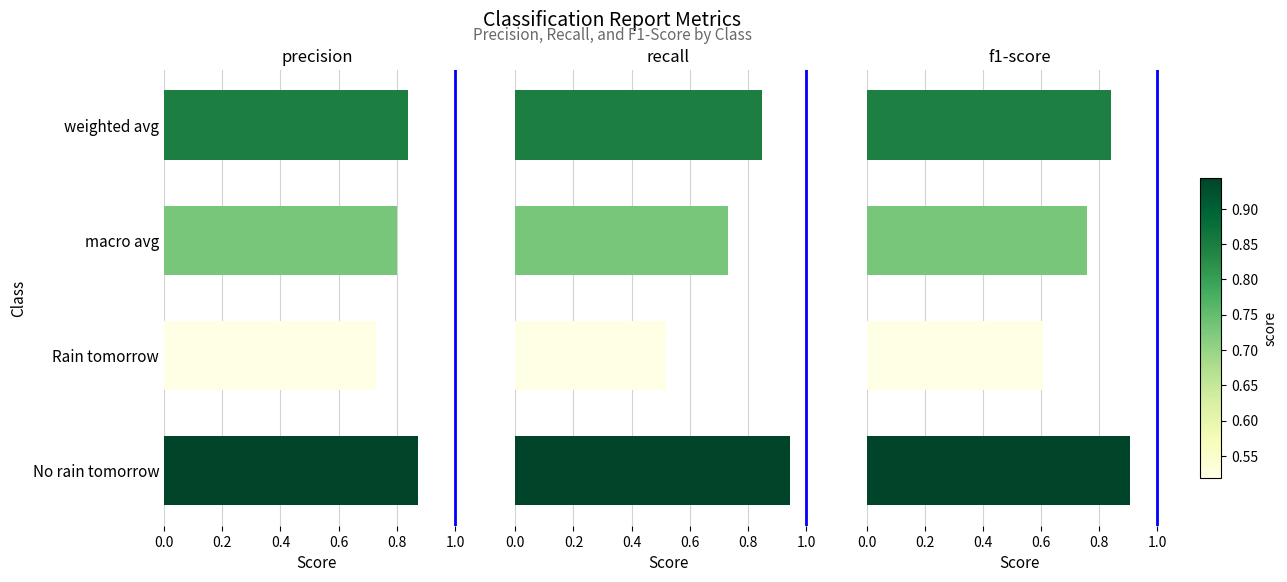

What is the smallest value displayed?

0.5